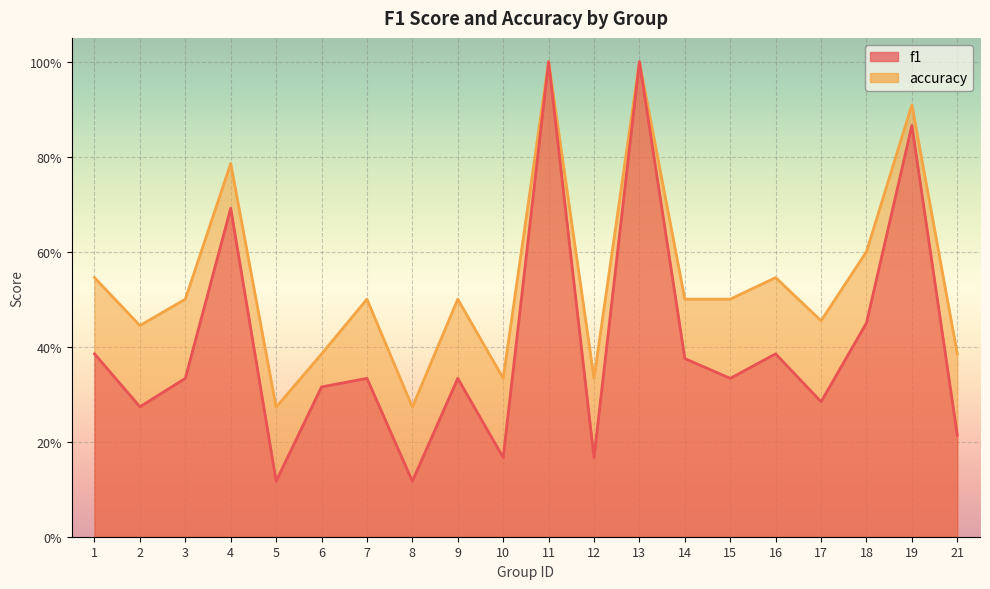

Which series has the widest spread of values?

f1